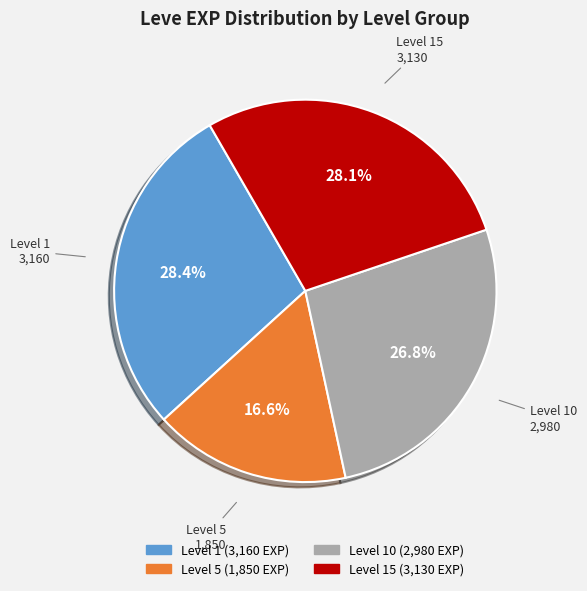

Is there a majority slice in this chart?

No